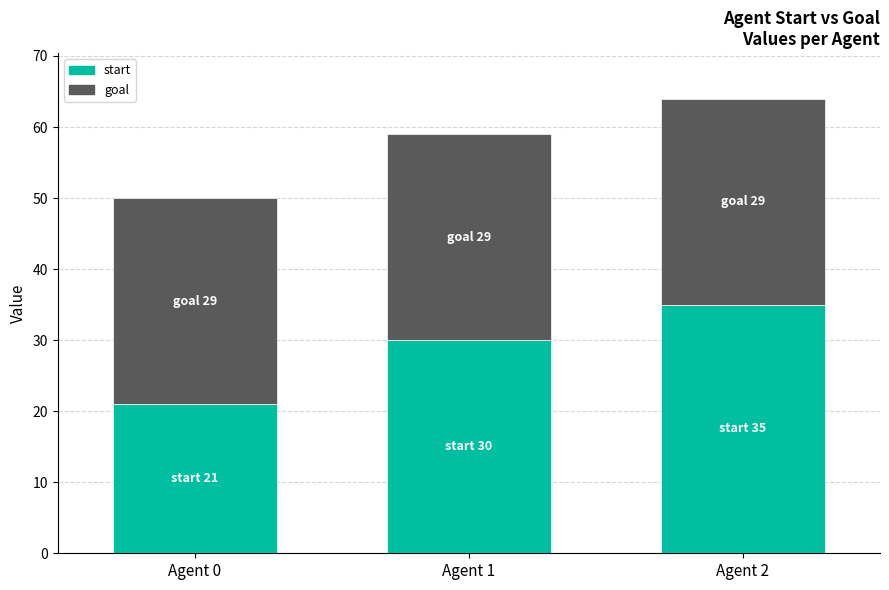

Count the number of data series in this chart.

2